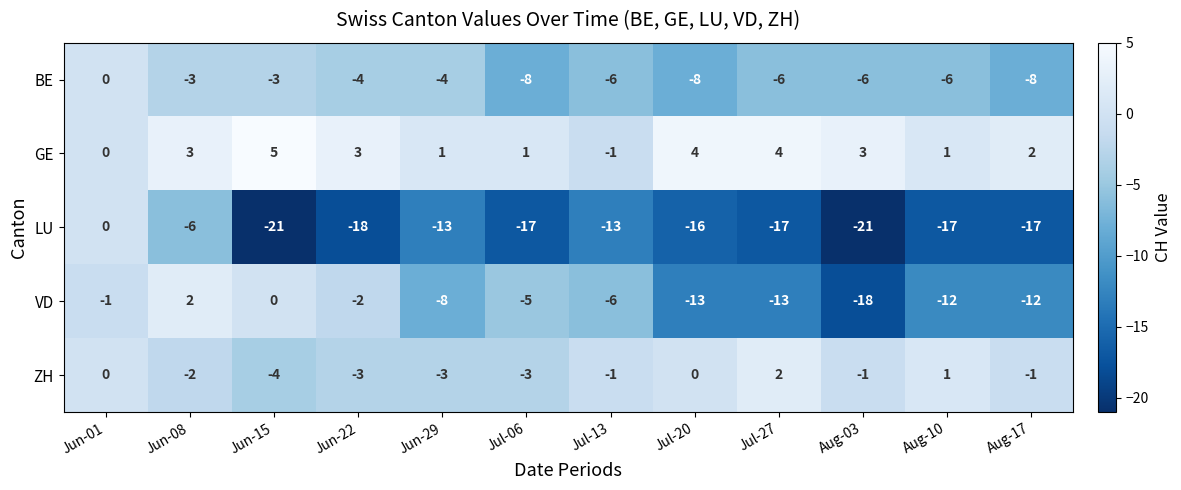

What is the minimum value shown in the chart?

-21